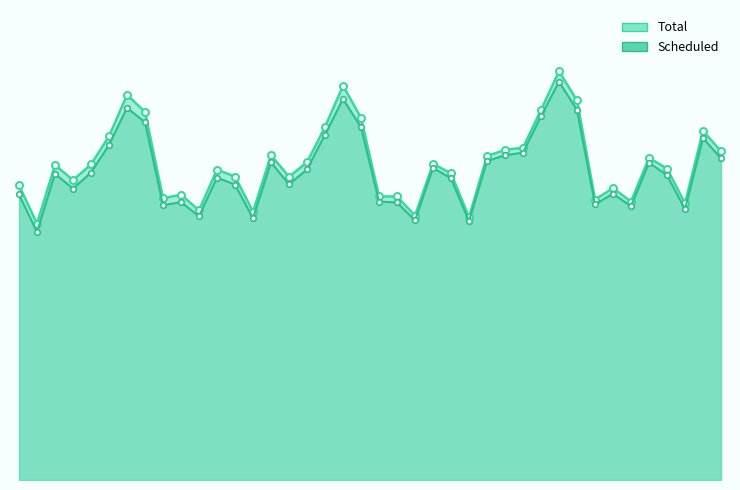

True or false: Scheduled has a value of 16091 at 19.

False